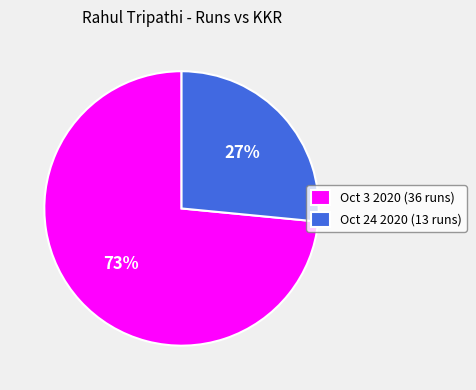

To the nearest percent, what is the combined percentage of Oct 3 2020 (36 runs) and Oct 24 2020 (13 runs)?

100%